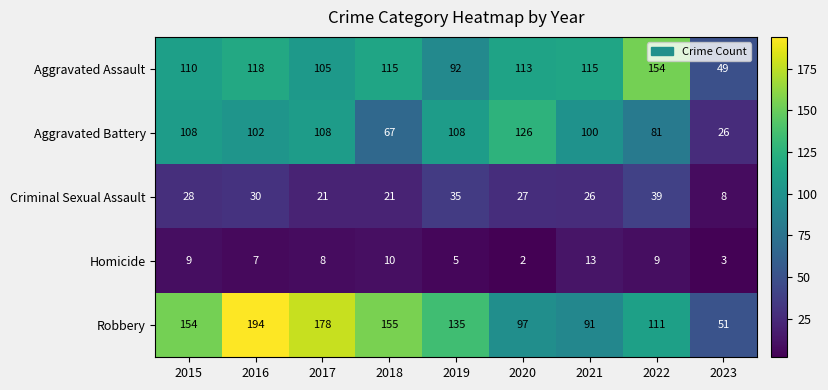

True or false: Homicide has a value of 16 at 2018.

False